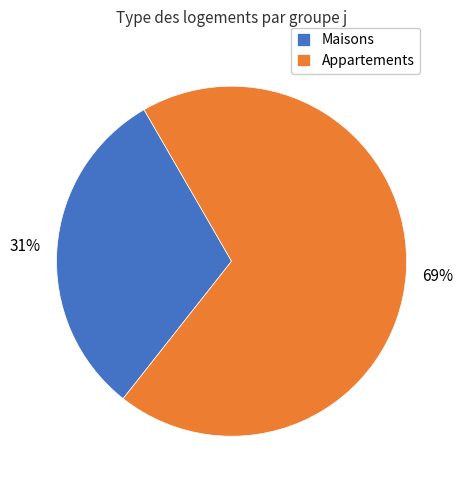

Combined, do Maisons and Appartements account for over 50%?

Yes